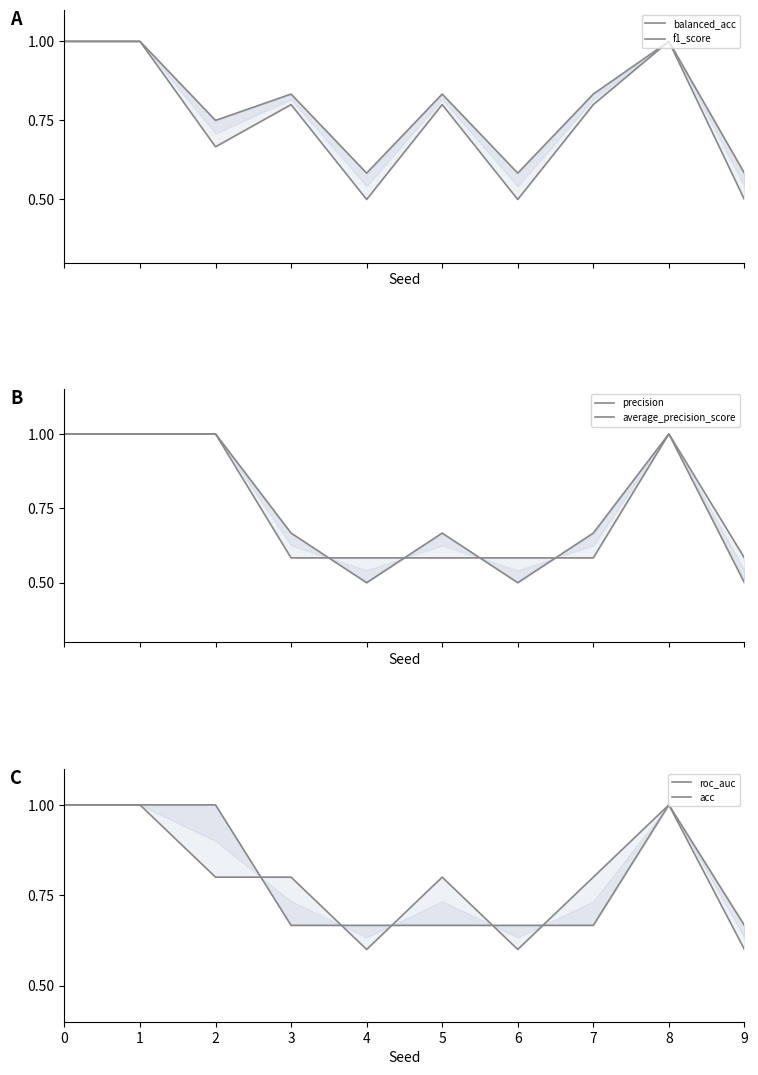

At which category does f1_score reach its first local peak?

3